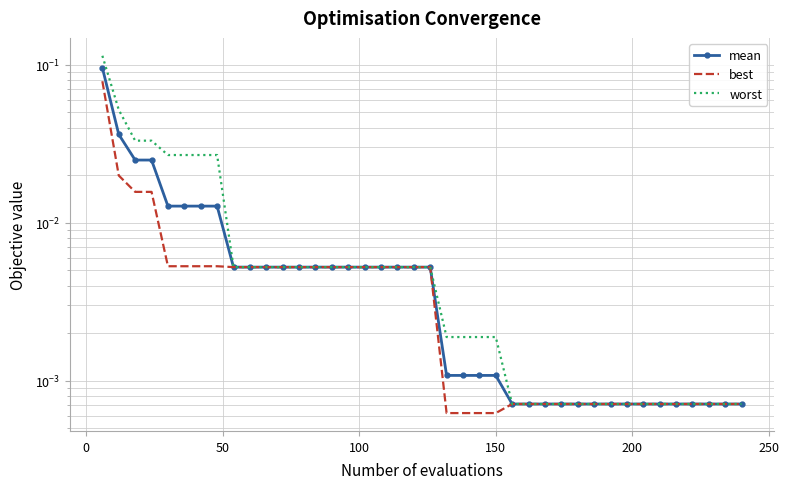

Count the number of categories in the chart.

40